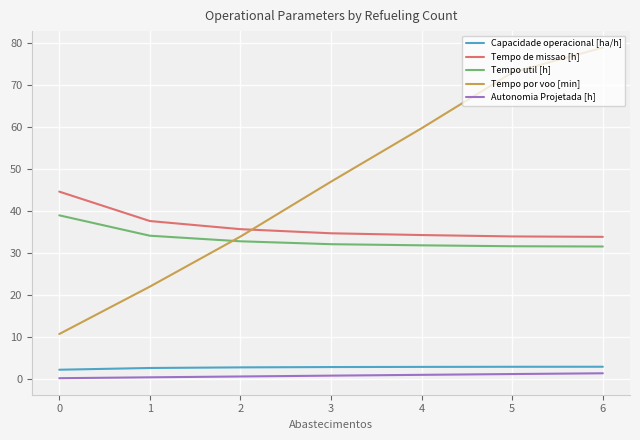

What is the maximum value for Tempo de missao [h]?

44.7